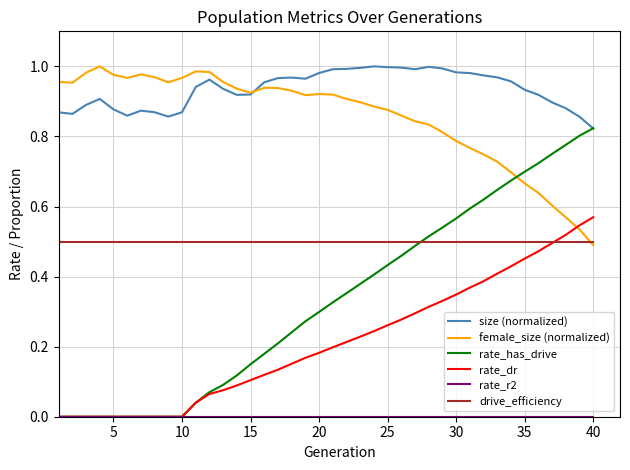

In size (normalized), how many points are lower than both neighbors (excluding endpoints)?

6